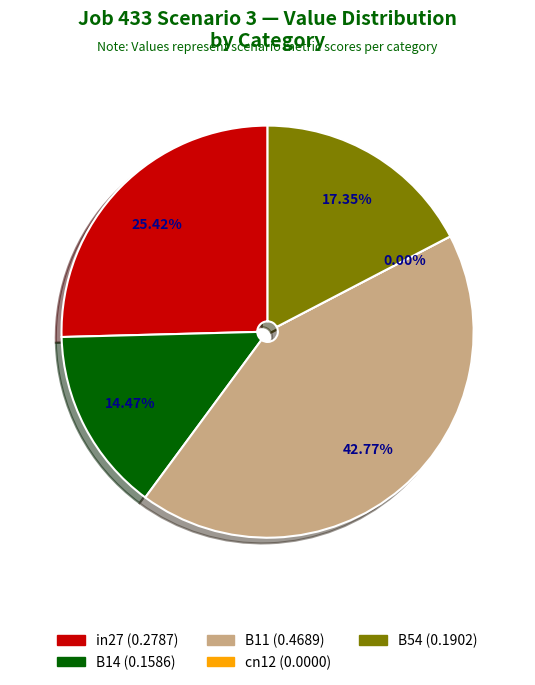

Which slice is the largest?

B11